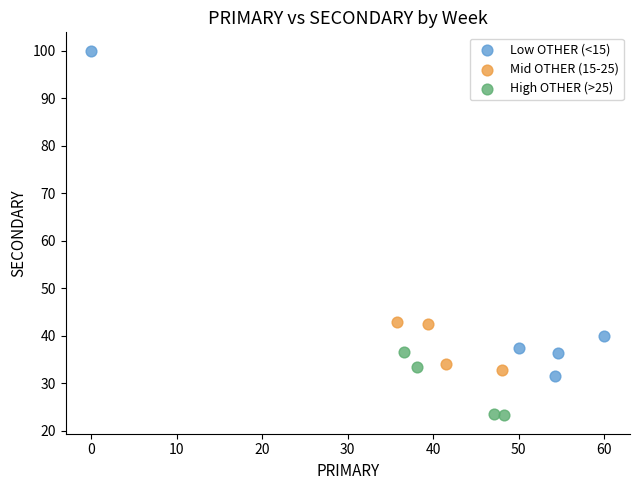

Which series reaches the minimum Y coordinate?

High OTHER (>25)